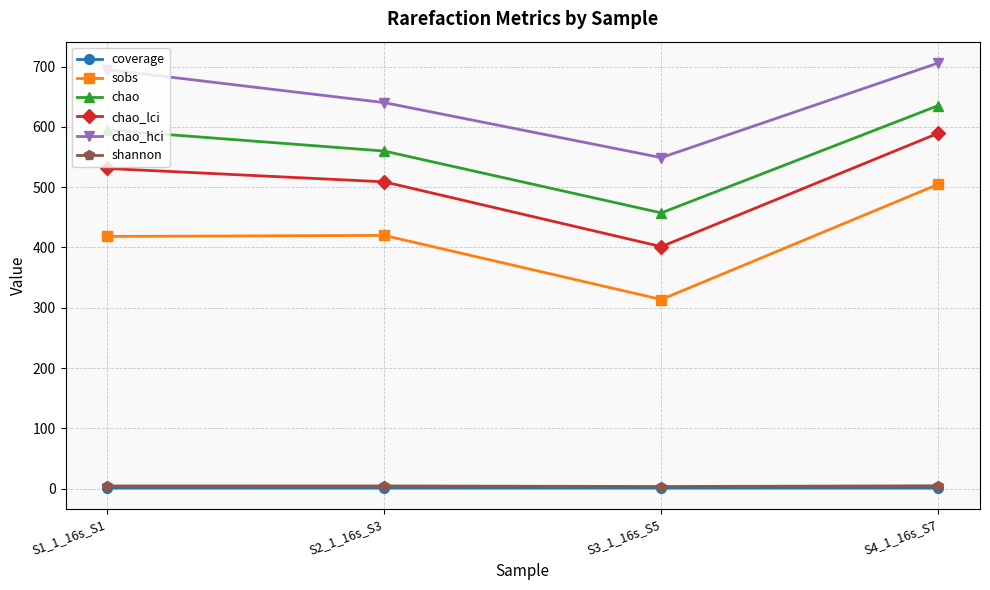

What is the value of the chao point at the 1st from the left?

594.9